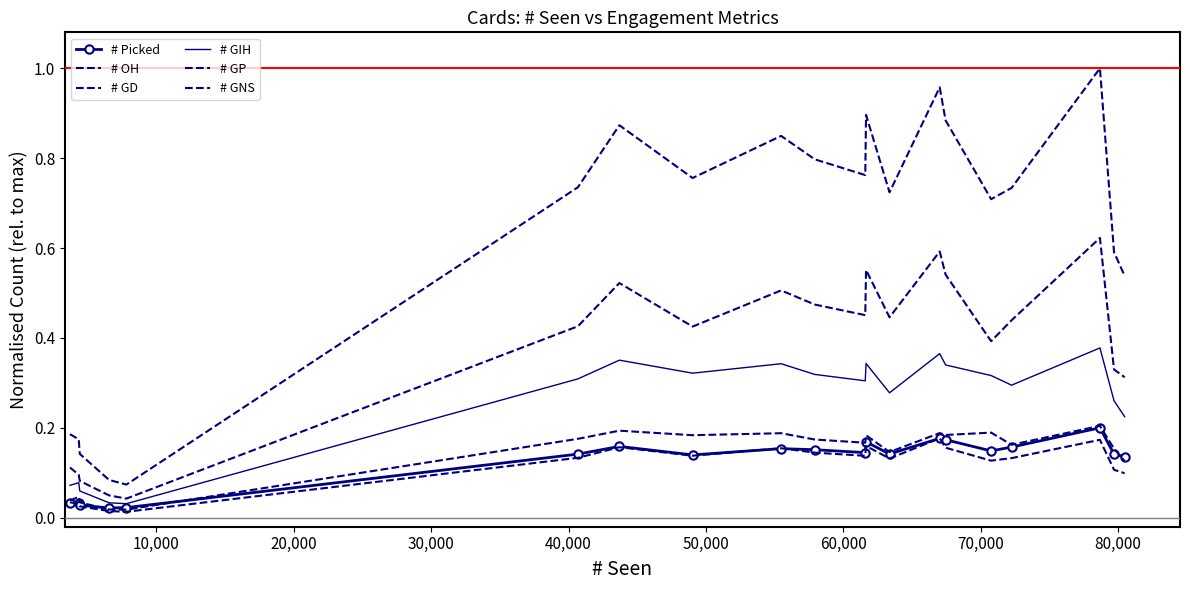

What is the value of the # GD point at the 13th from the left?

0.1